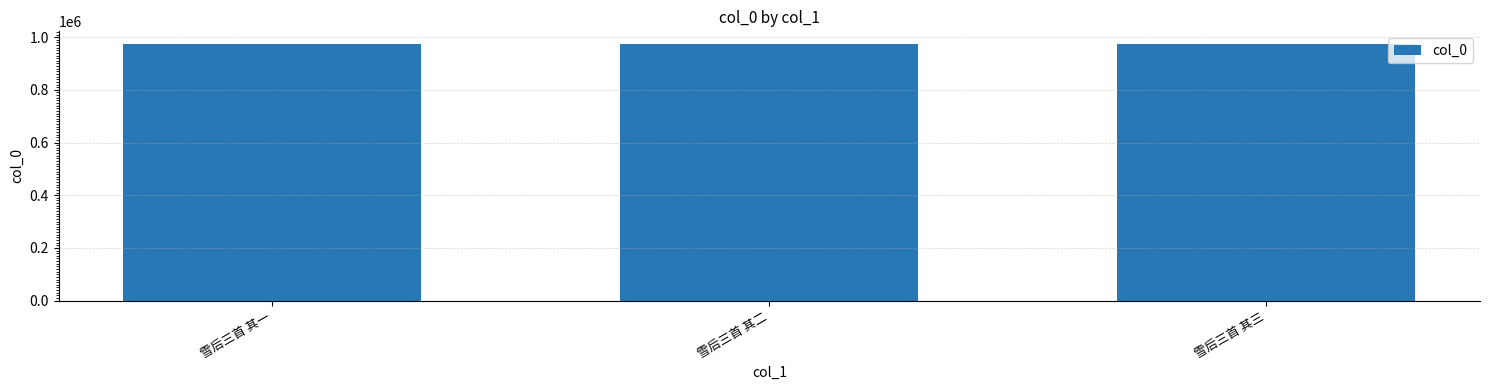

What is the change in value from 雪后三首 其一 to 雪后三首 其三?

-2